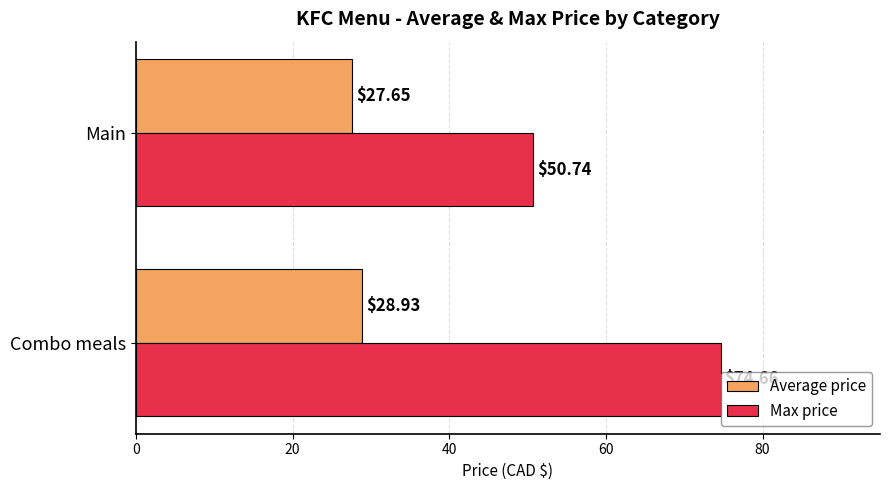

Rank the categories by Max price value from highest to lowest.

Combo meals, Main